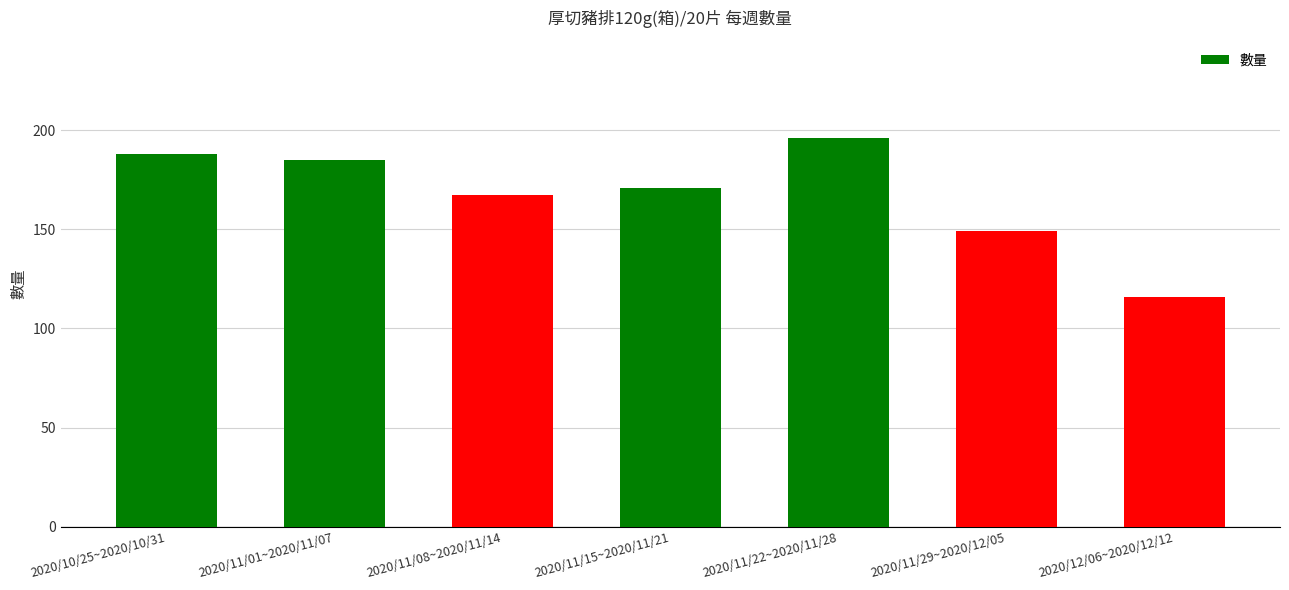

What is the ratio of the value at 2020/11/22~2020/11/28 to the value at 2020/11/01~2020/11/07?

1.1